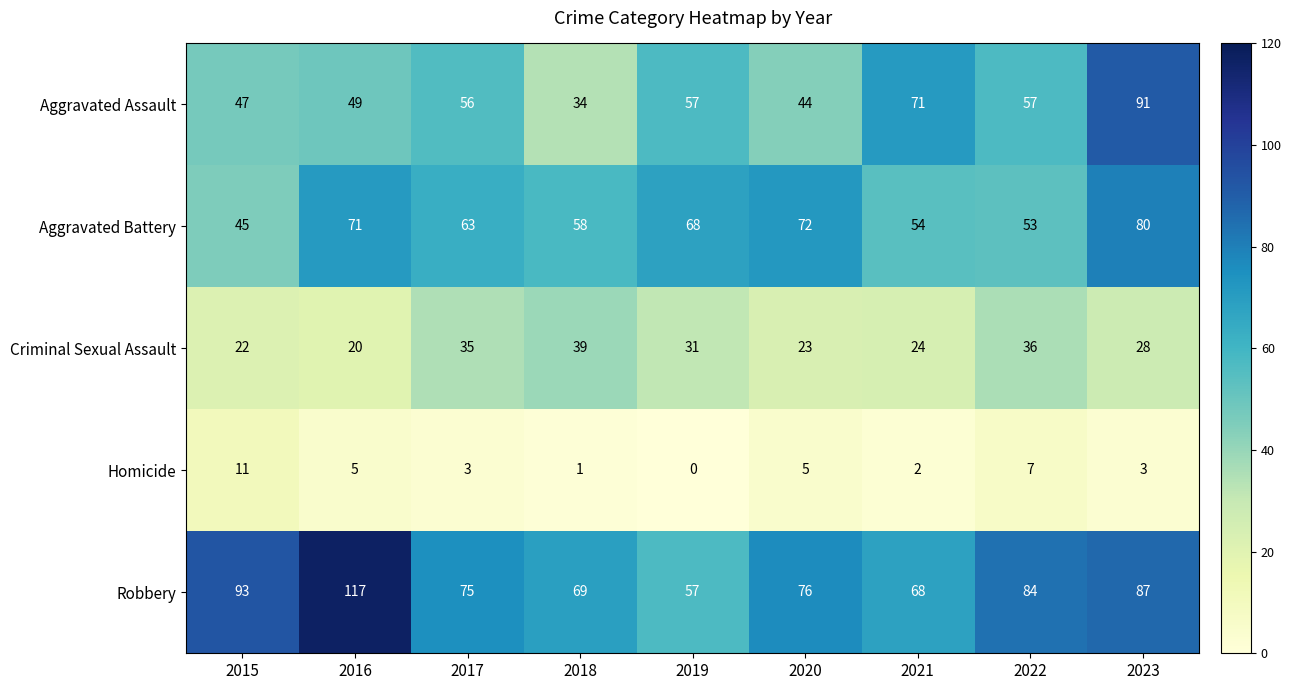

The value of Homicide at 2023 is 1. True or false?

False